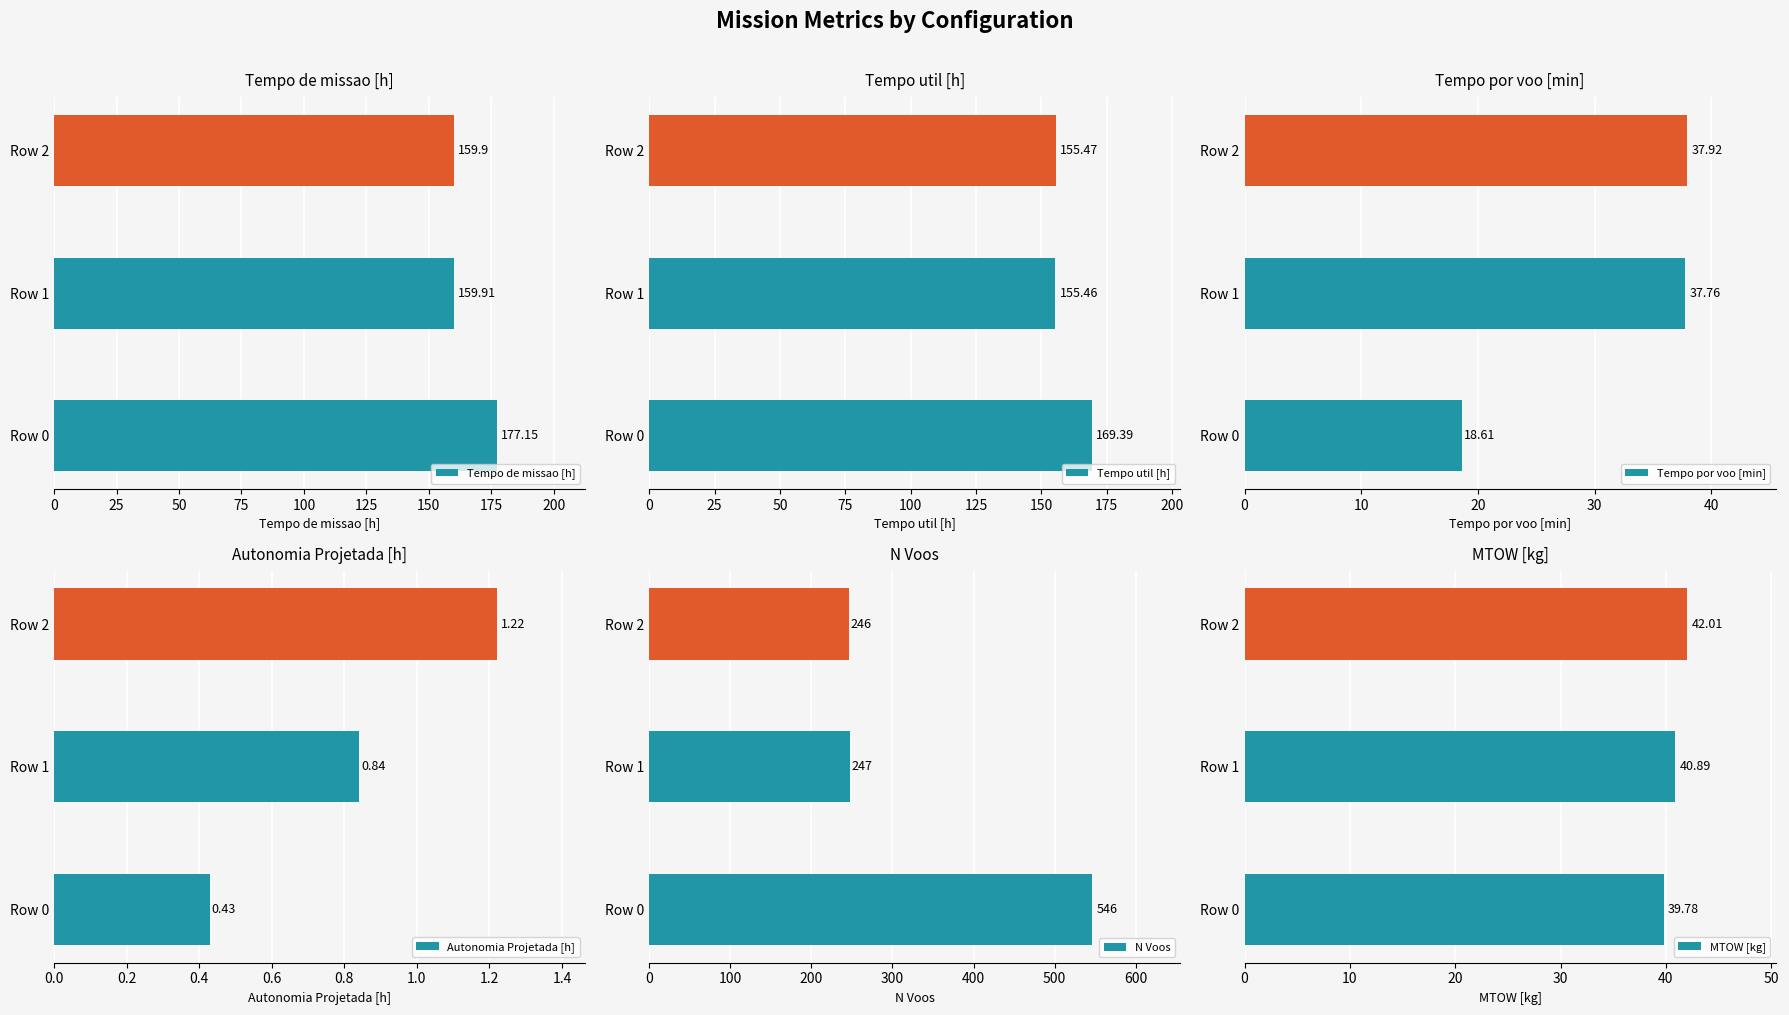

What is the average value of the Tempo de missao [h] series?

165.7